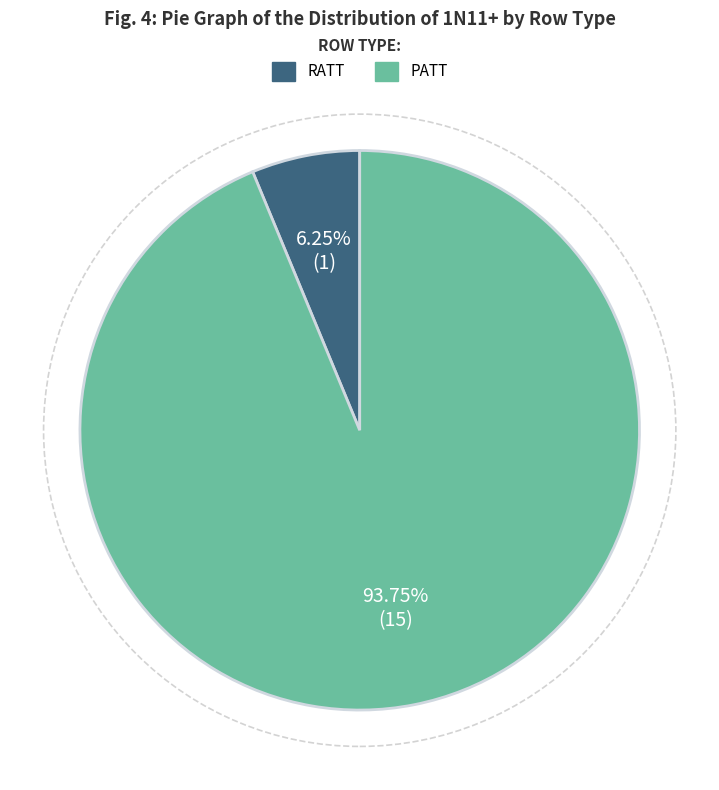

Rank the categories by value from highest to lowest.

PATT, RATT